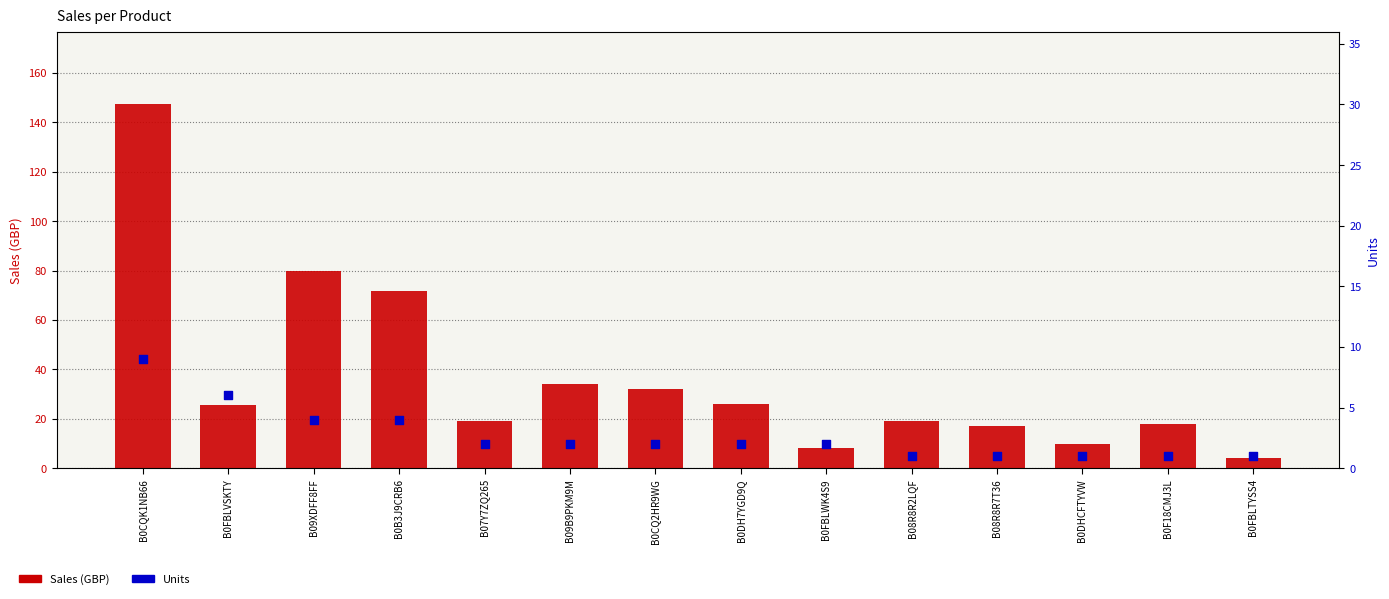

Which series has the largest Y range (max minus min)?

Sales (GBP)